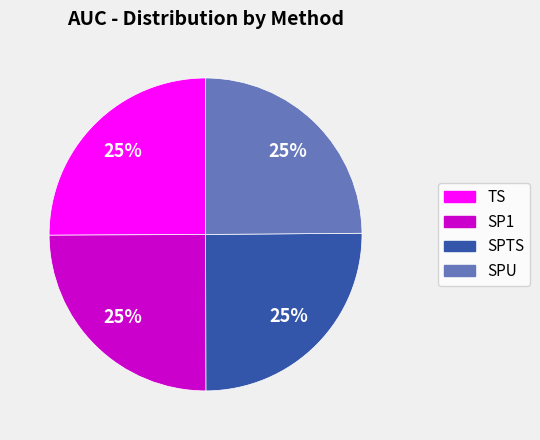

To the nearest percent, what portion does SPTS represent?

25%